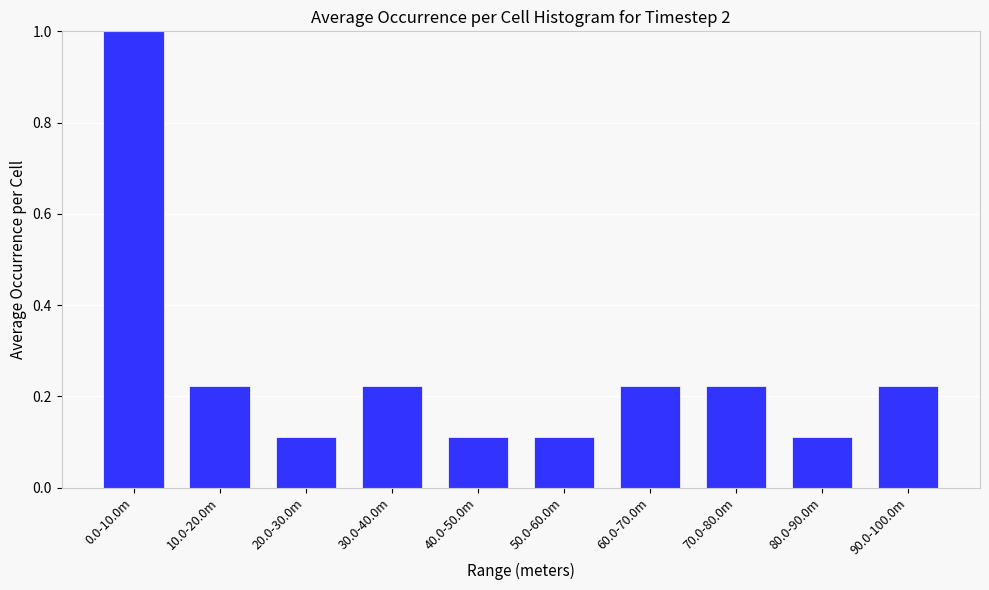

Is it true that the value at 0.0-10.0m is 0.4?

False